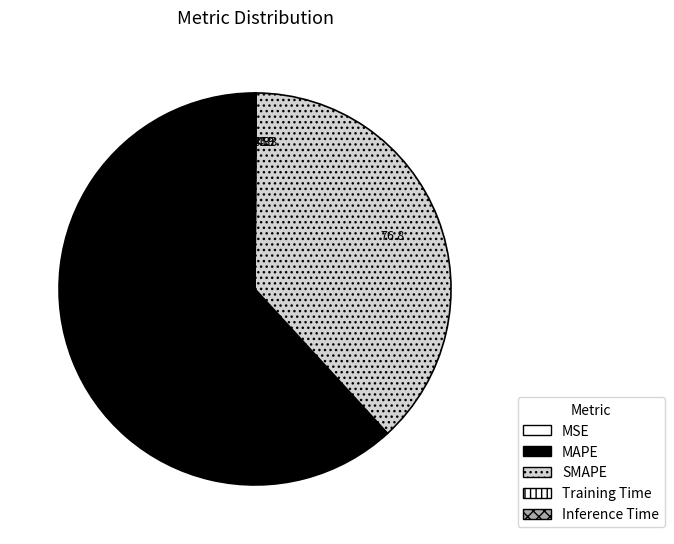

Does MAPE represent more than half of the total?

Yes